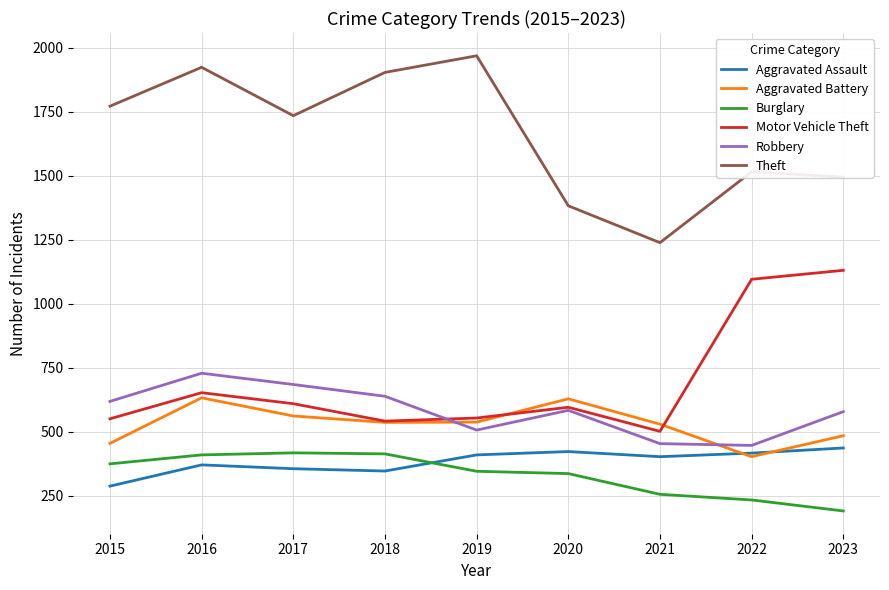

Between which two adjacent categories do Aggravated Battery and Robbery first intersect?

2018 and 2019